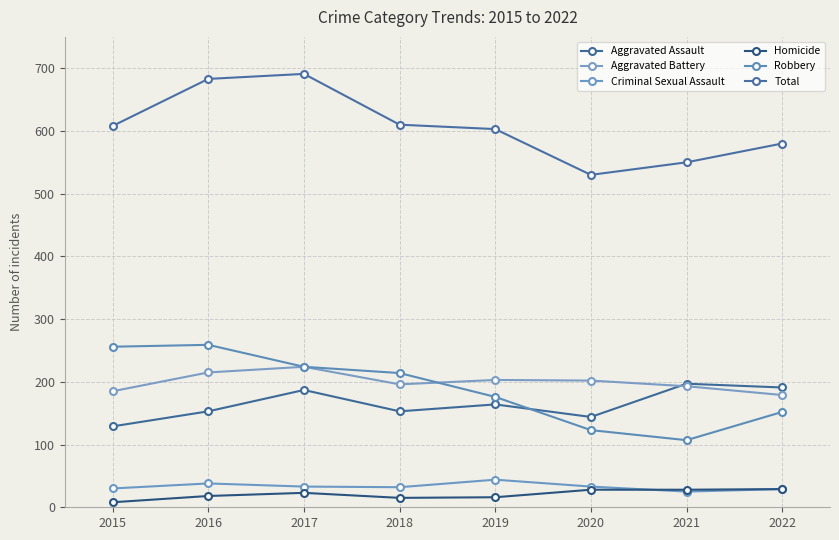

At which category is the sum across all series the highest?

2017